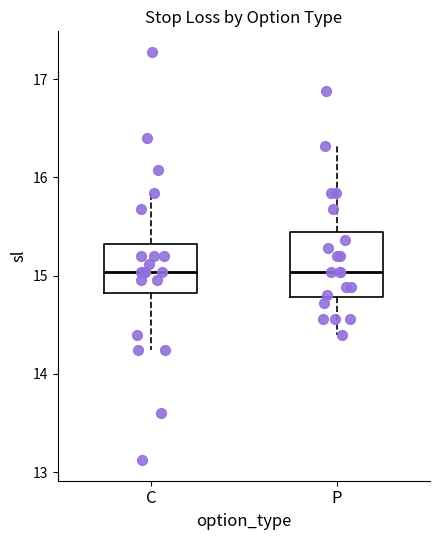

Where is the upper edge of the box for C on the y-axis? The values are not printed on the chart, so give them approximately, as read against the axis.

15.3